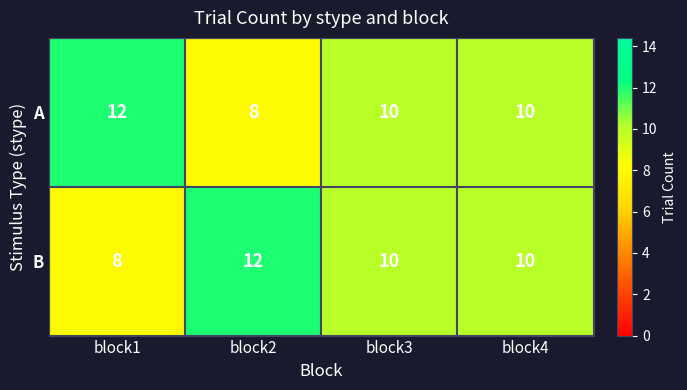

At block1, list the series in order from largest to smallest.

A, B